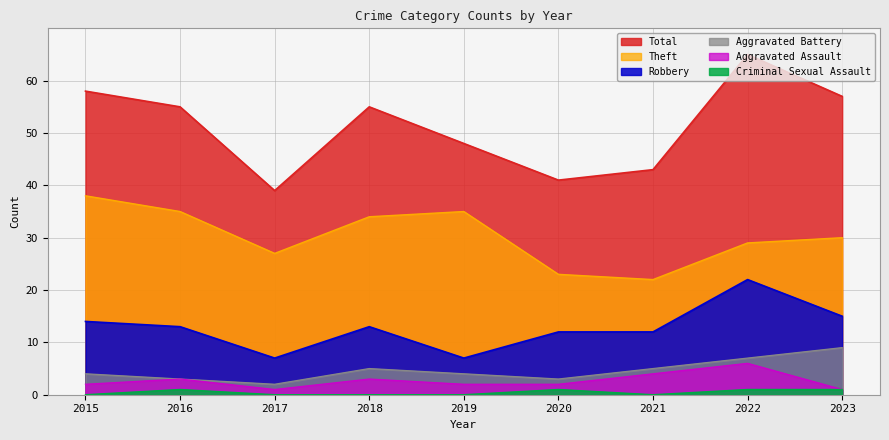

At which label does Criminal Sexual Assault reach its minimum?

2015